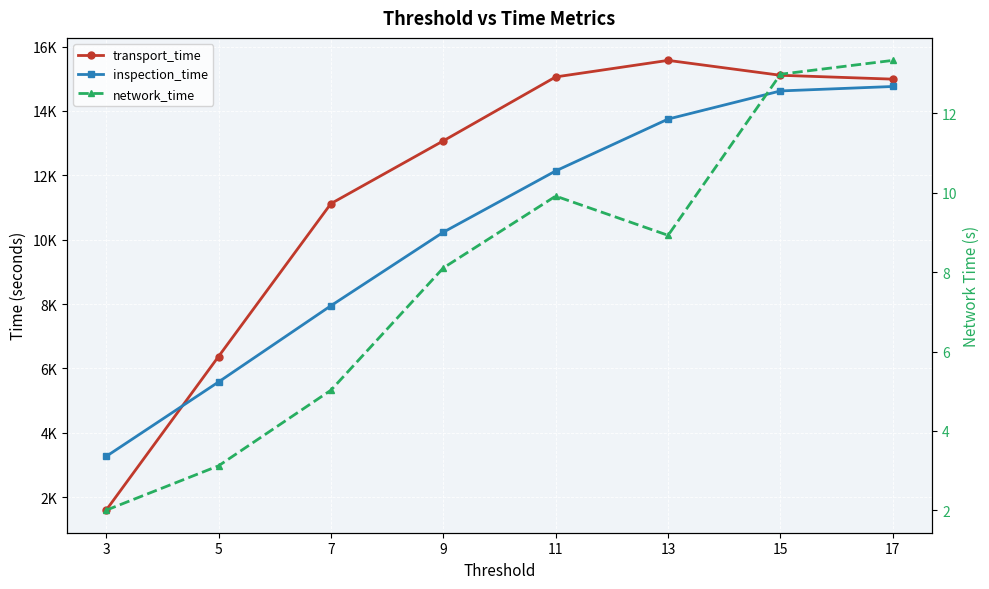

Between 11 and 13, which is larger?

13